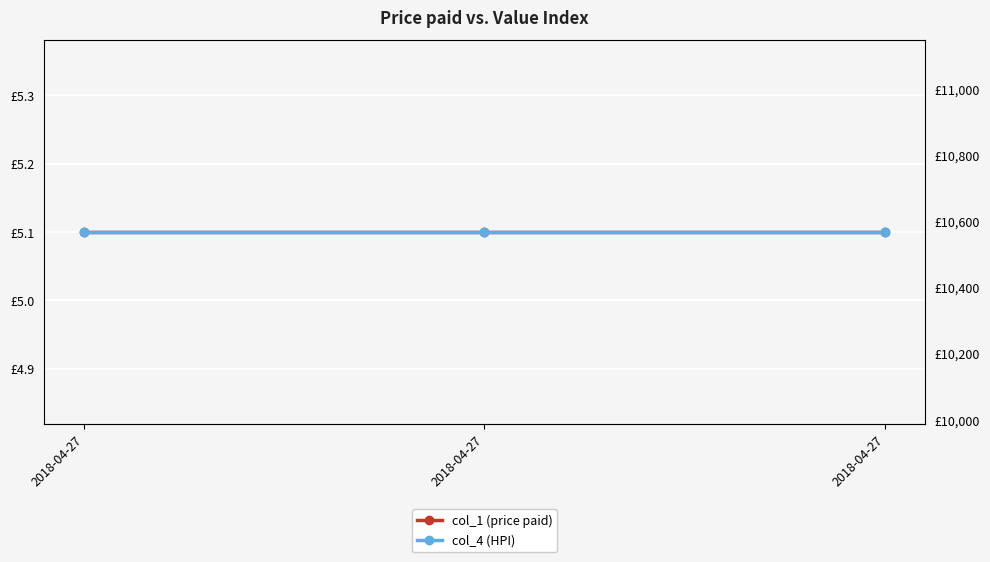

What is the value of the col_4 (HPI) point at the 2nd from the left?

10567.9